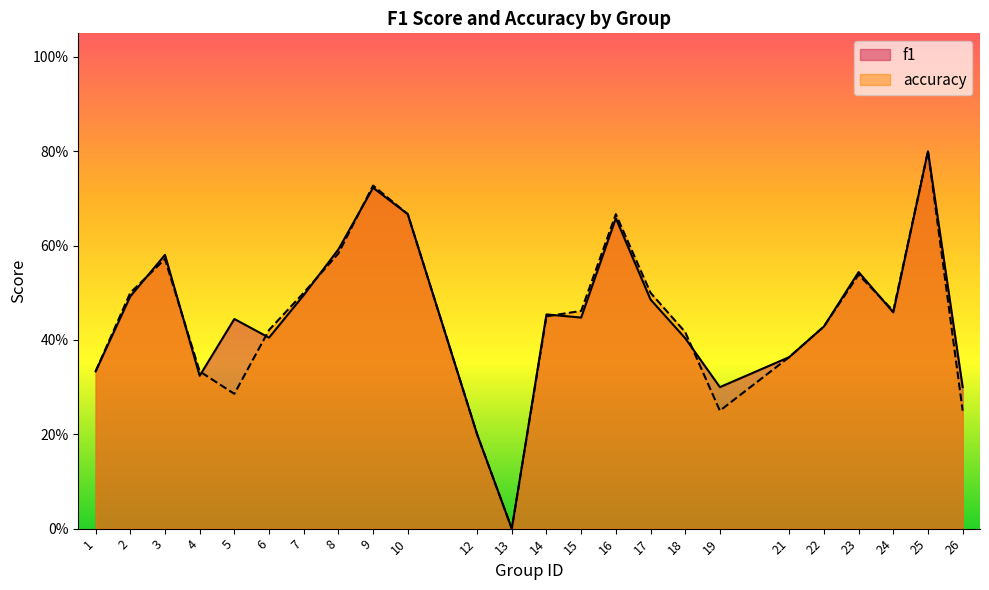

In accuracy, how many points are higher than both neighbors (excluding endpoints)?

5